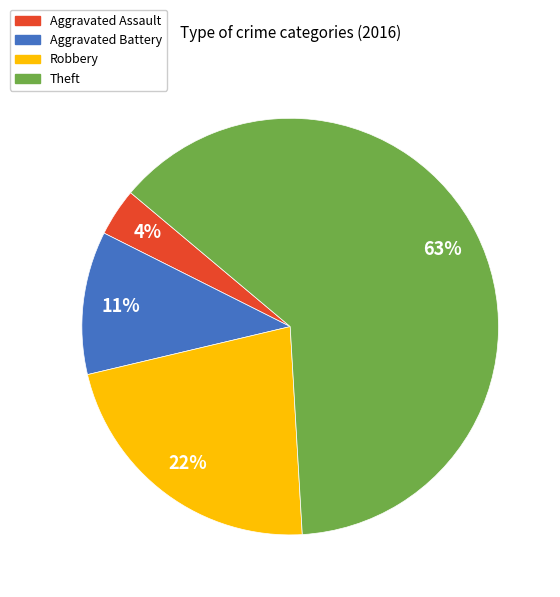

The Theft slice represents 63% of the pie. True or false?

True